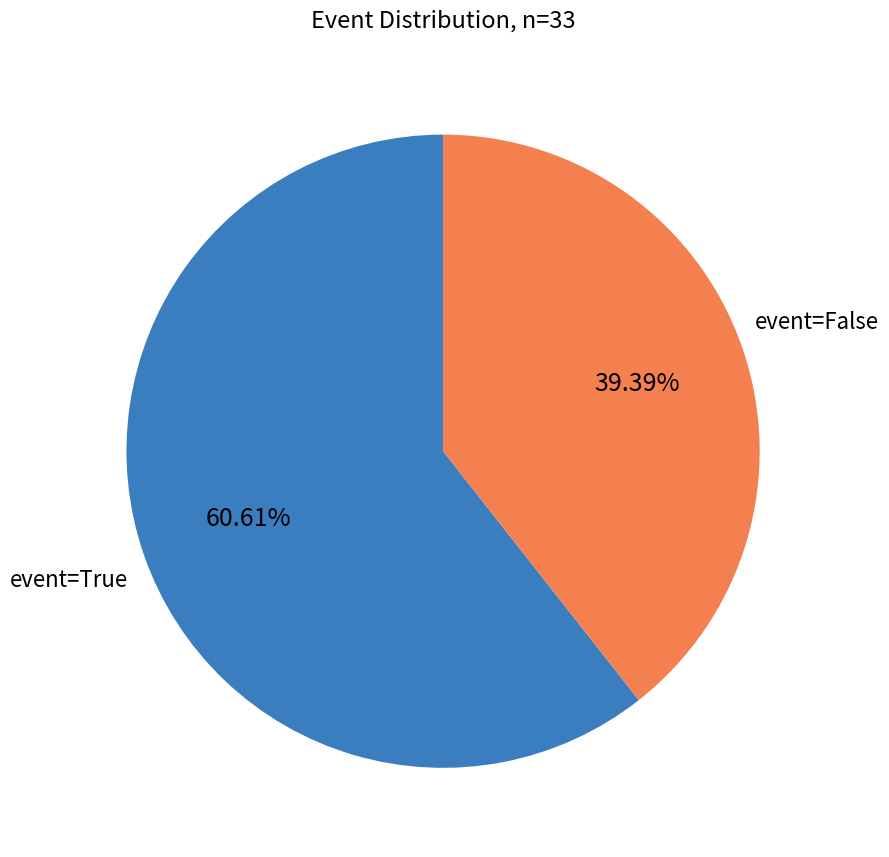

Do event=True and event=False together represent more than half of the pie?

Yes